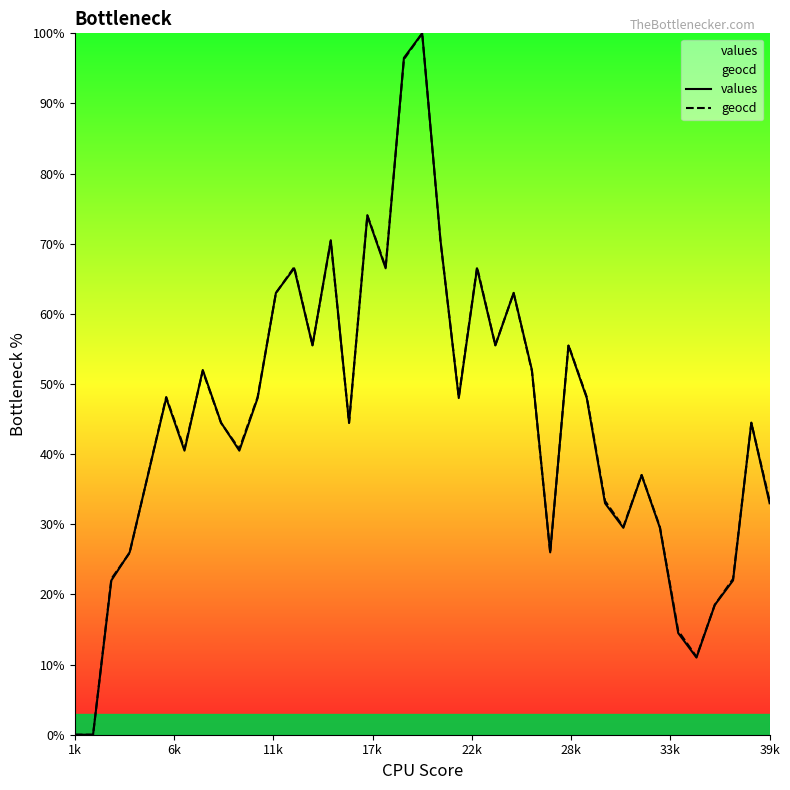

What is the greatest value displayed?

100.0